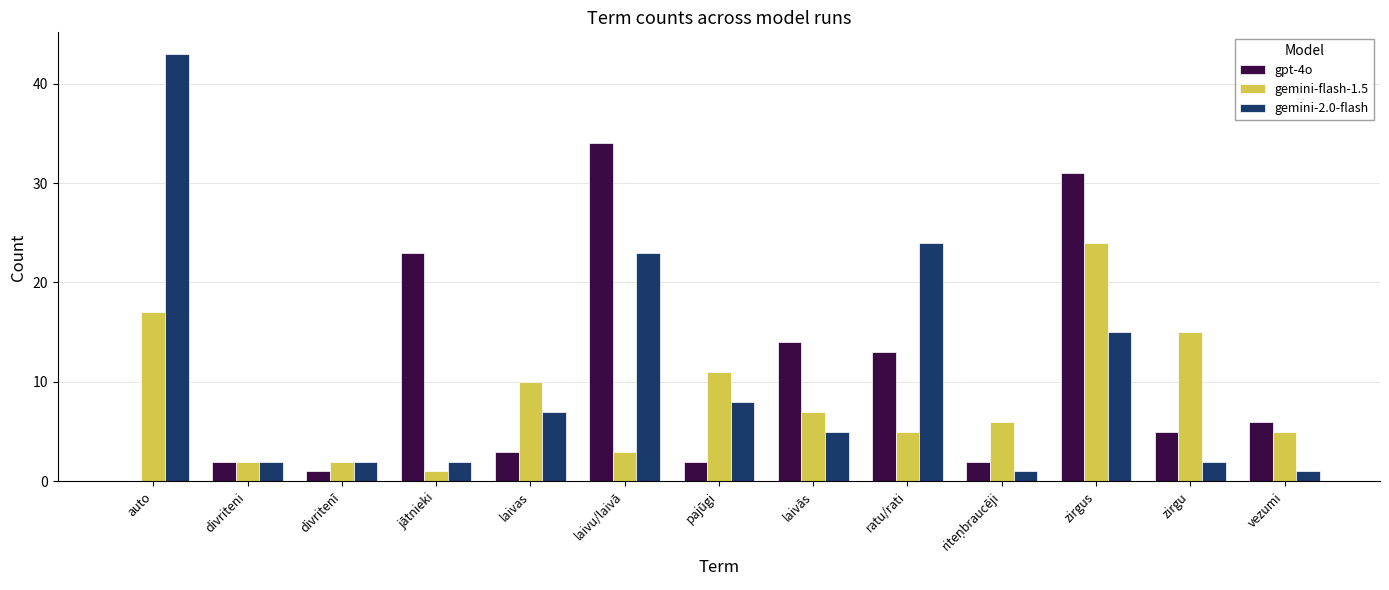

At which category is the sum across all series the highest?

zirgus